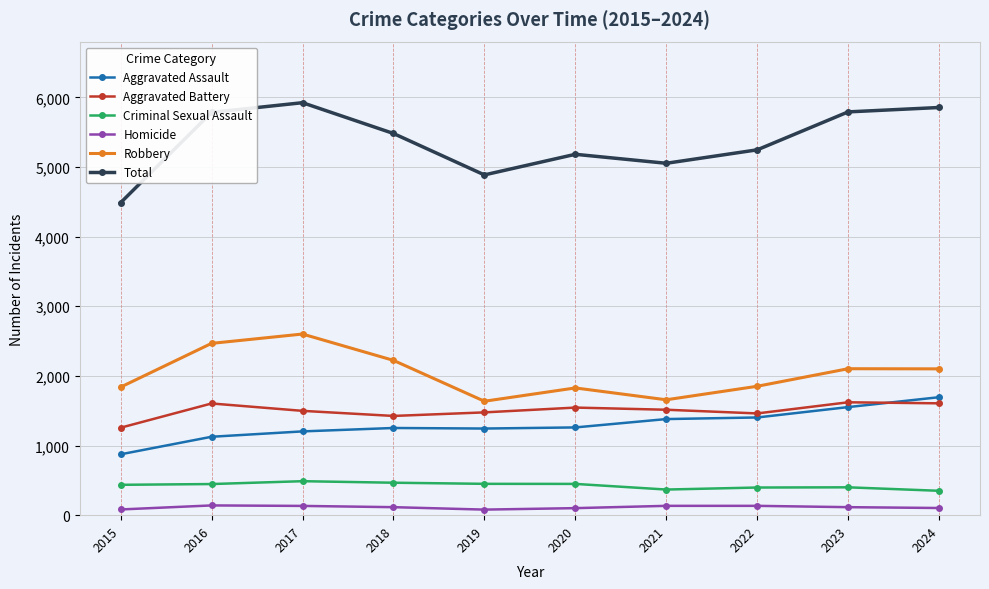

Is it true that Homicide equals 82 at 2015?

True